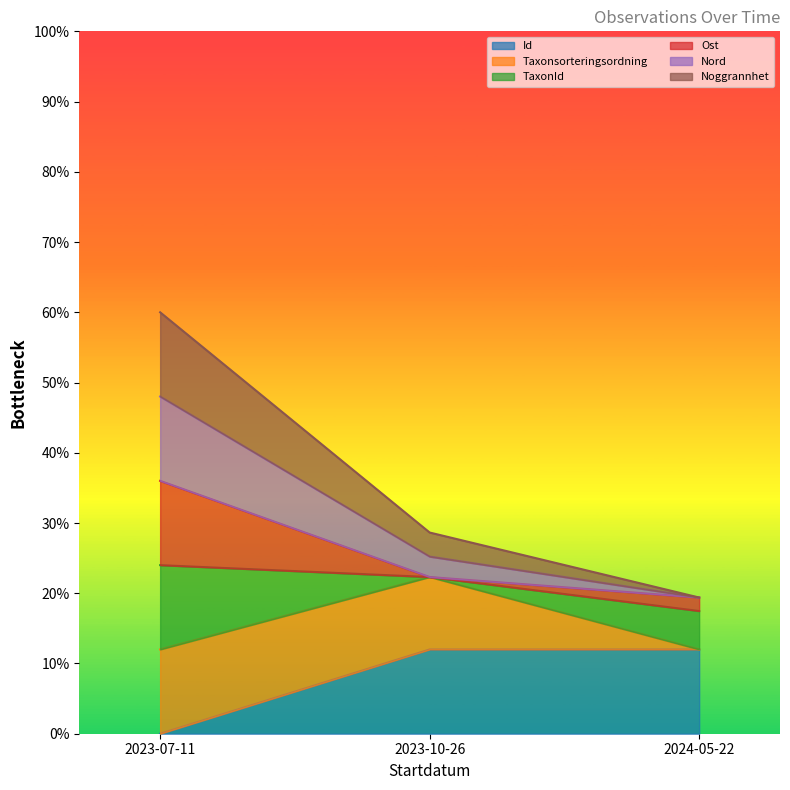

What are all the series names shown in the legend?

Id, Taxonsorteringsordning, TaxonId, Ost, Nord, Noggrannhet